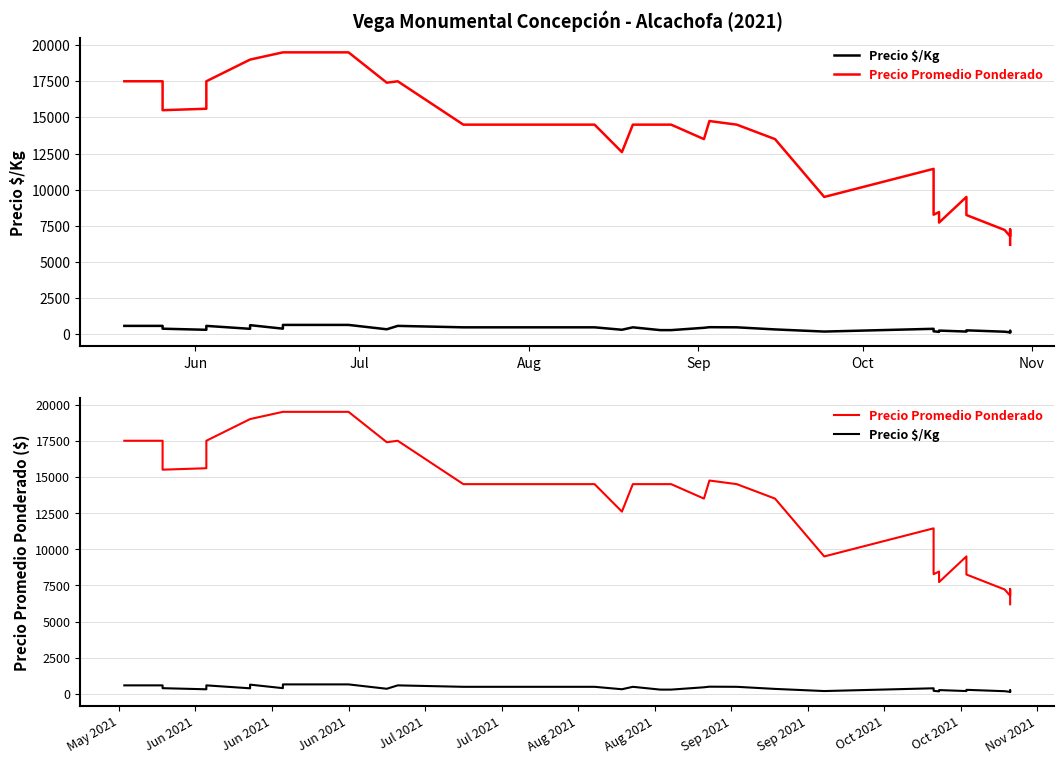

What are all the series names shown in the legend?

Precio $/Kg, Precio Promedio Ponderado